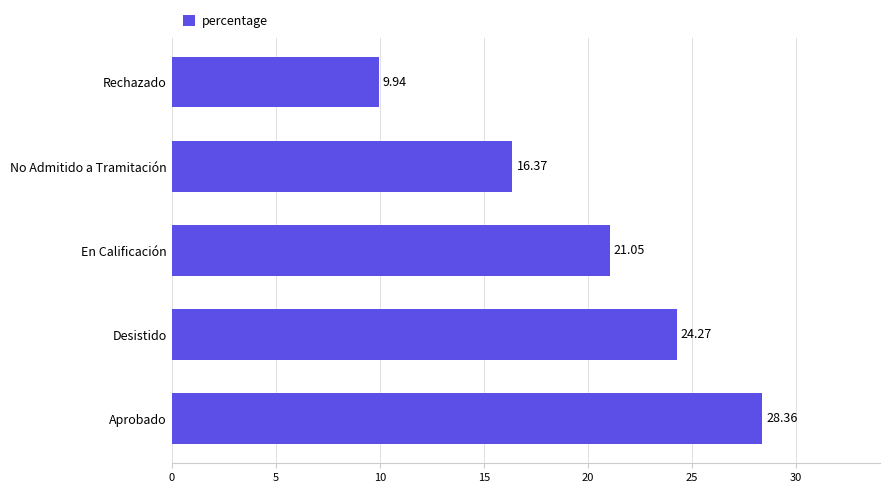

What is the change in value from No Admitido a Tramitación to Rechazado?

-6.4